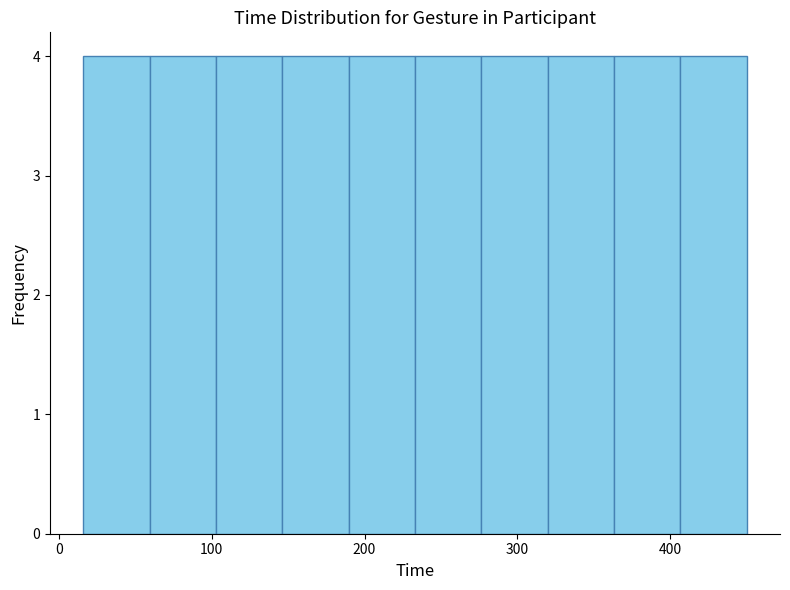

What is the height of the bar covering 280 to 320 on the x-axis? Neither the bar edges nor the heights are printed on the chart, so give them approximately, as read against the axes.

4